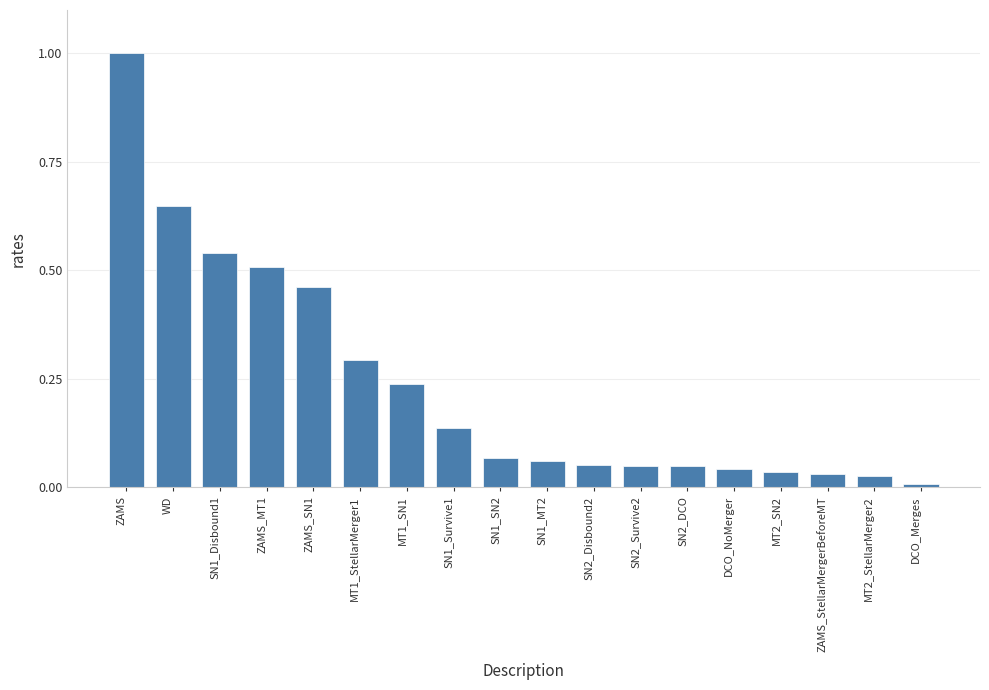

Is it true that the value at SN1_Disbound1 is 0.9?

False